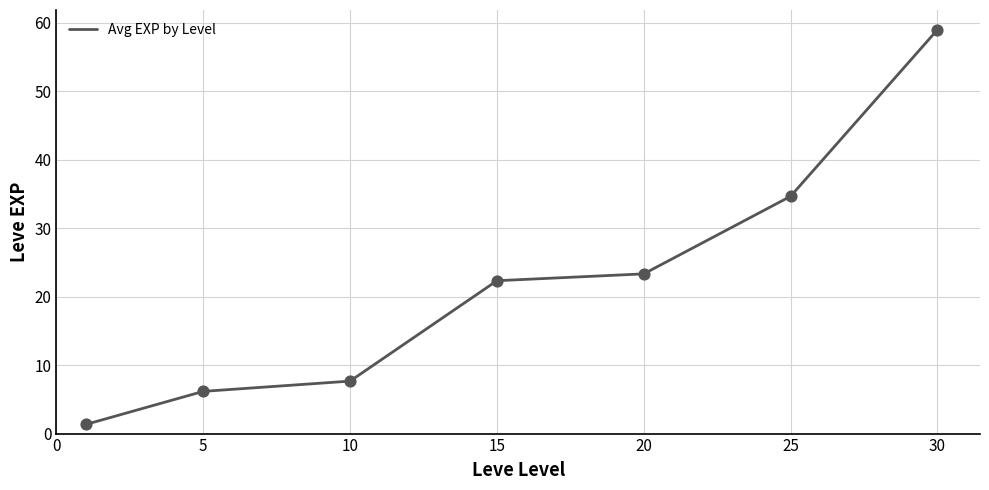

What is the sum of all values?

154.5